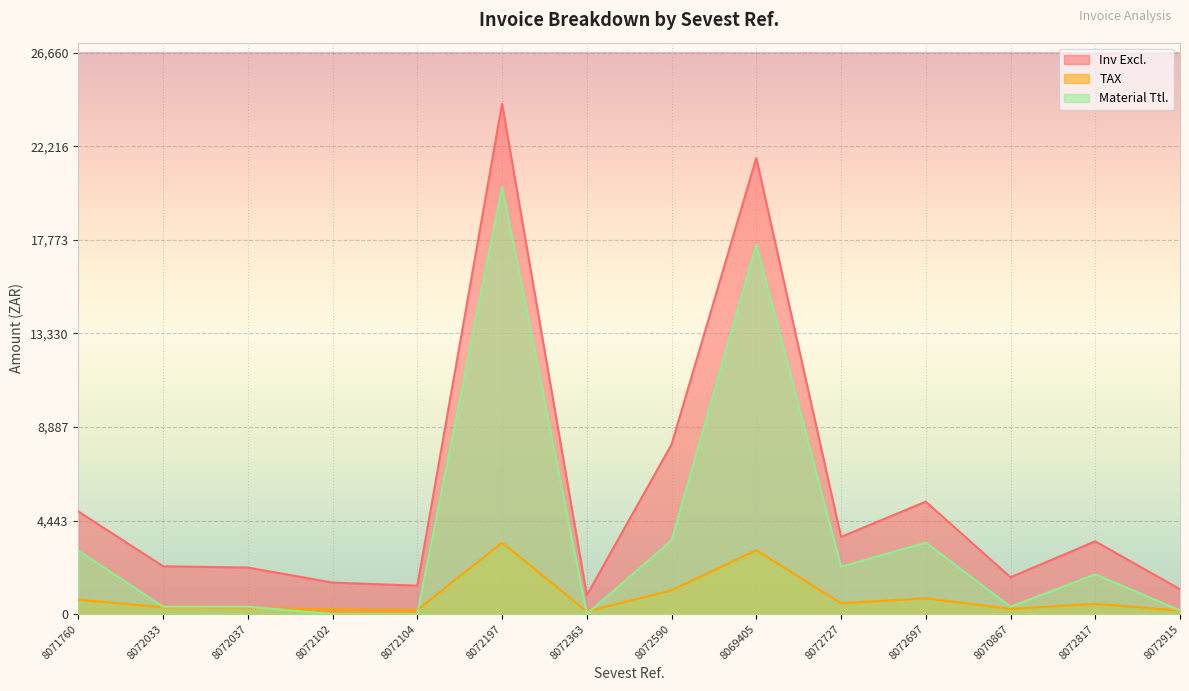

What is the sum of the TAX values at 8072915 and 8072697?

912.7